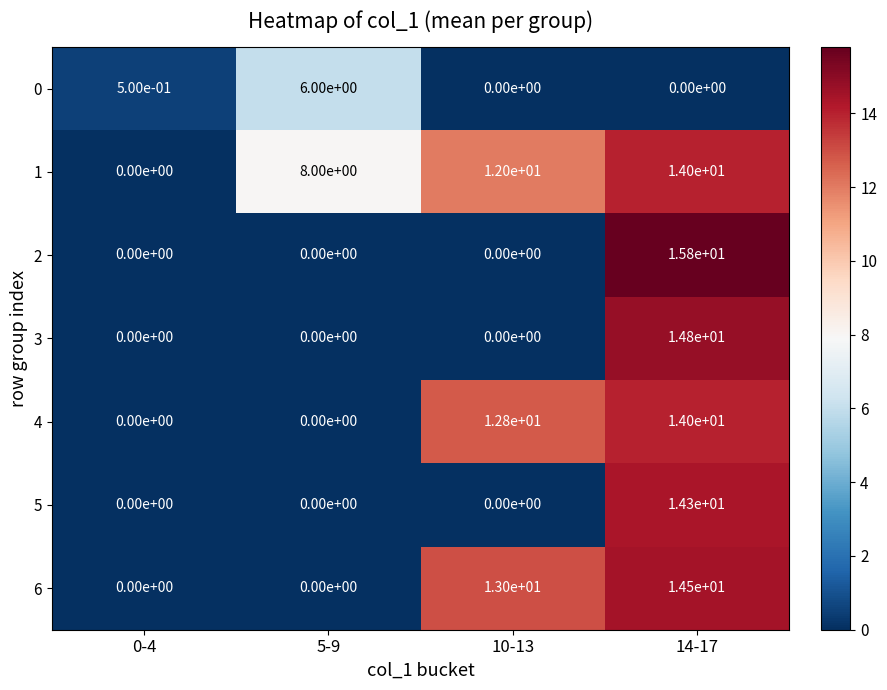

At which category is the sum across all series the highest?

14-17